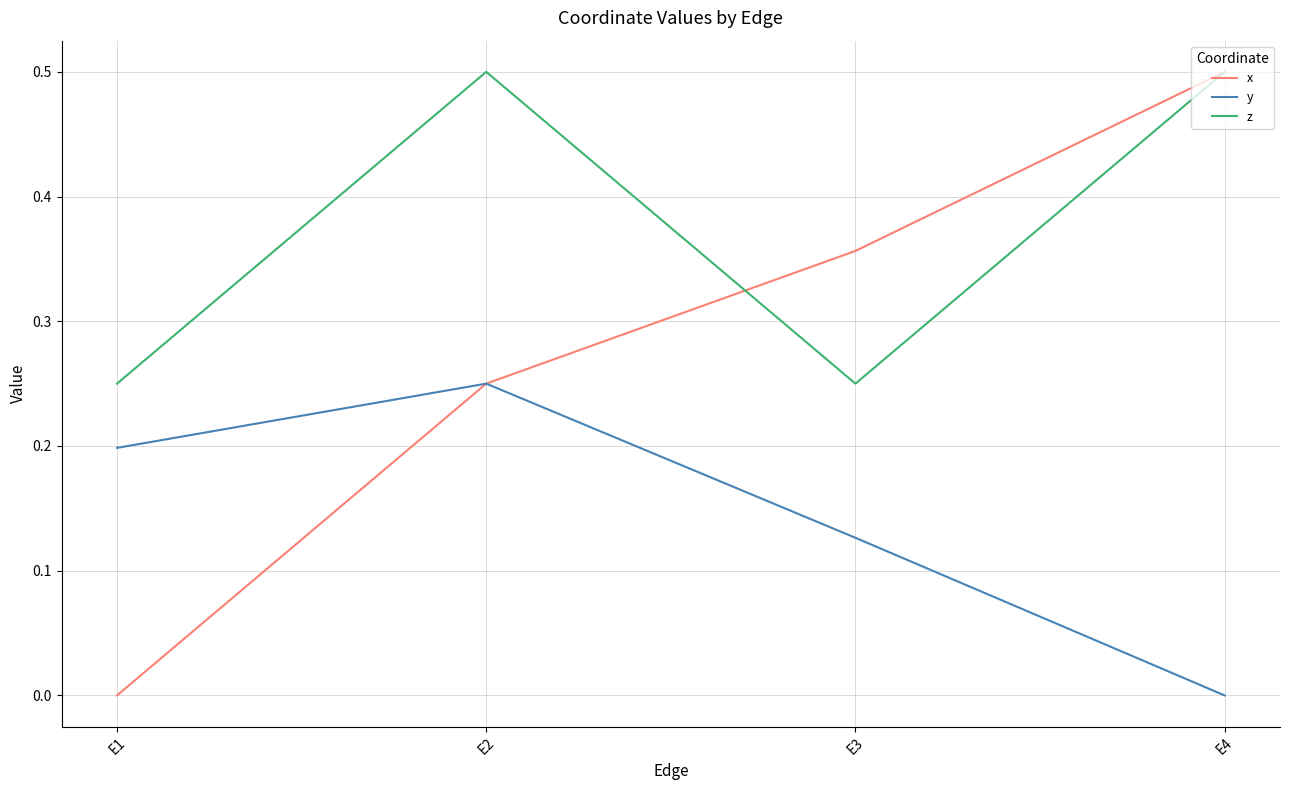

True or false: z has a value of 0.7 at E2.

False